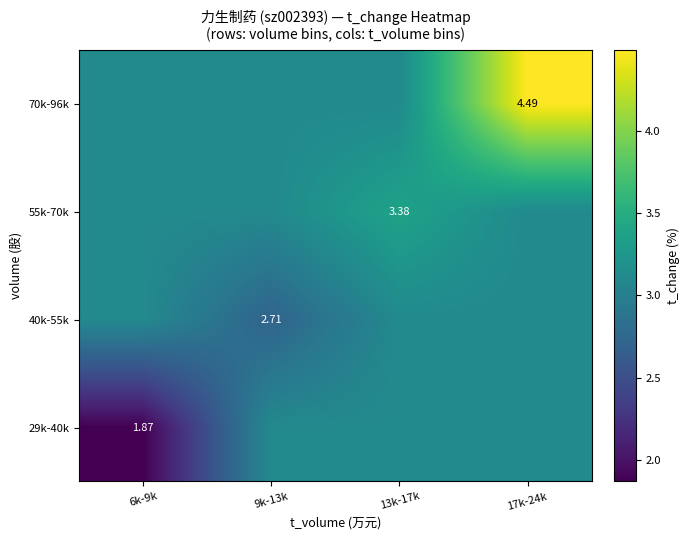

Is the value of 40k-55k at 9k-13k greater than the value of 70k-96k at 17k-24k?

No